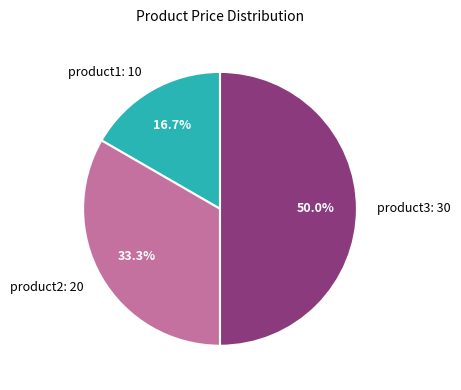

Do product2 and product3 together represent more than half of the pie?

Yes